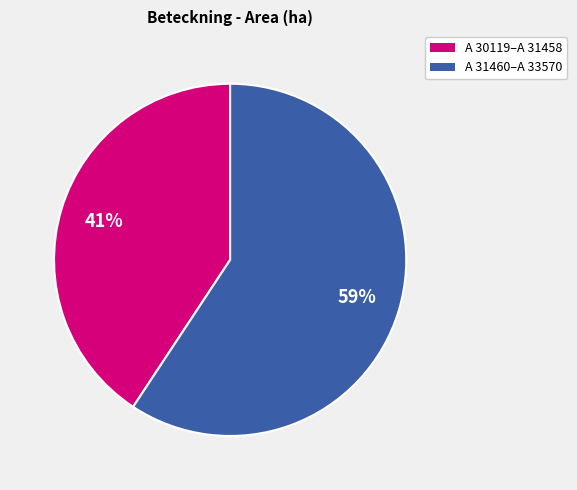

Is there any slice that represents more than half of the pie?

Yes